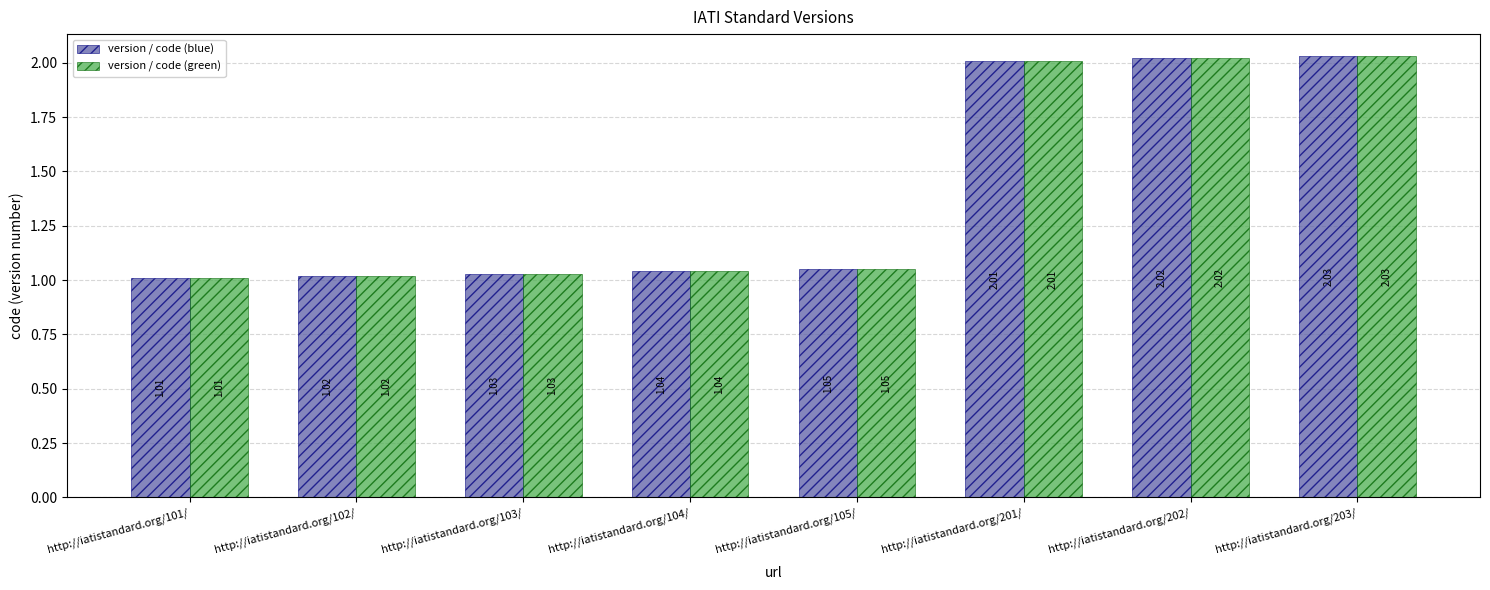

What is the sum of all version / code (green) values?

11.2